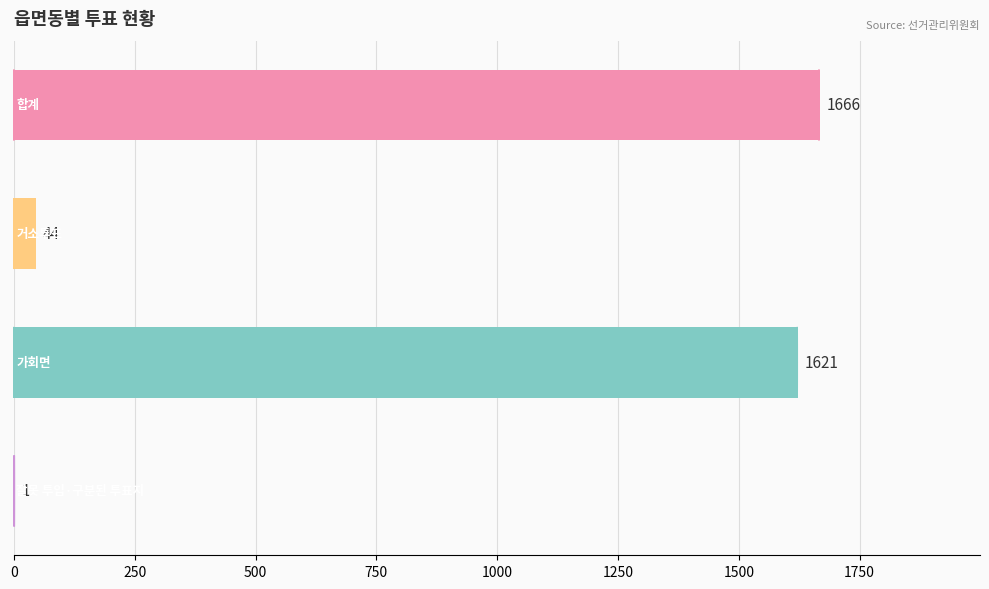

What is the sum of all values?

3332